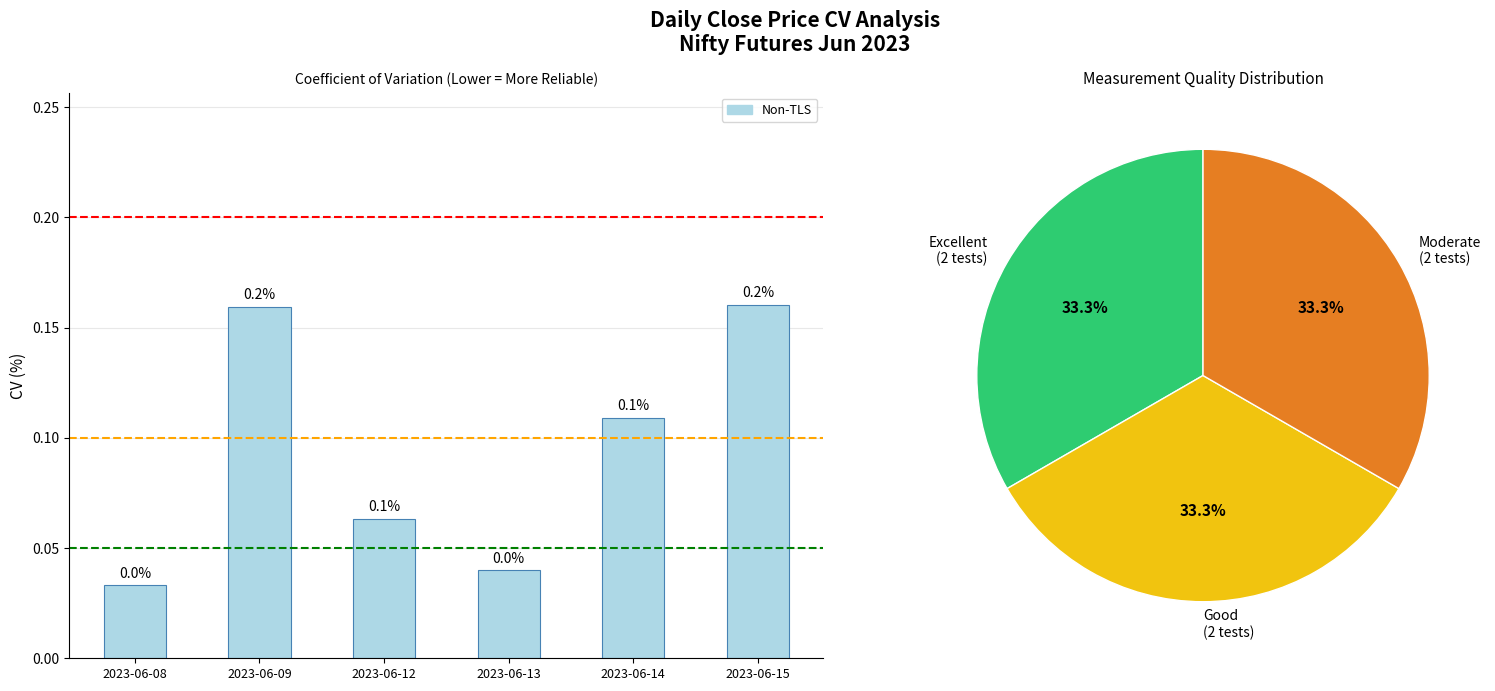

List the labels in order of value, smallest first.

2023-06-08, 2023-06-13, 2023-06-12, 2023-06-14, 2023-06-09, 2023-06-15